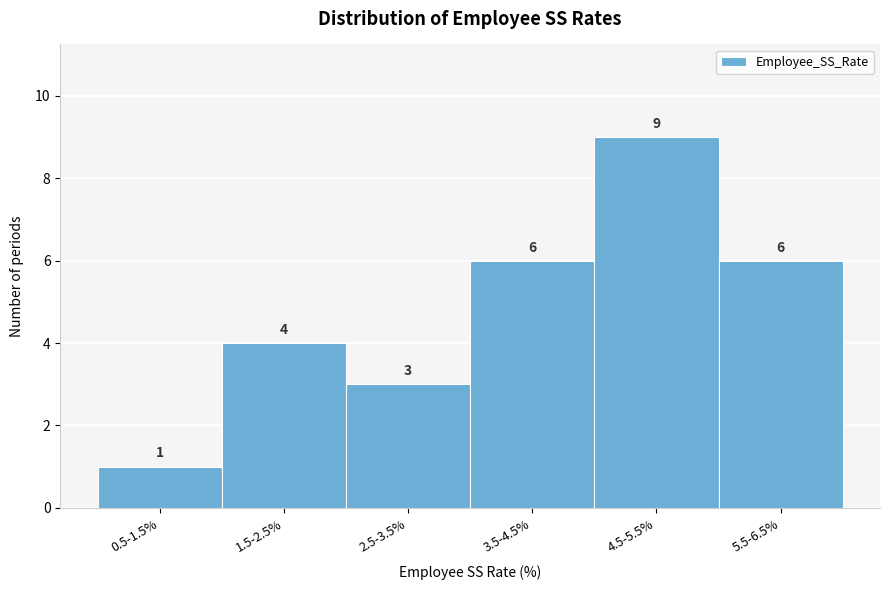

Reading right to left, transcribe all the data shown in this chart.

5.5-6.5%=6	4.5-5.5%=9	3.5-4.5%=6	2.5-3.5%=3	1.5-2.5%=4	0.5-1.5%=1